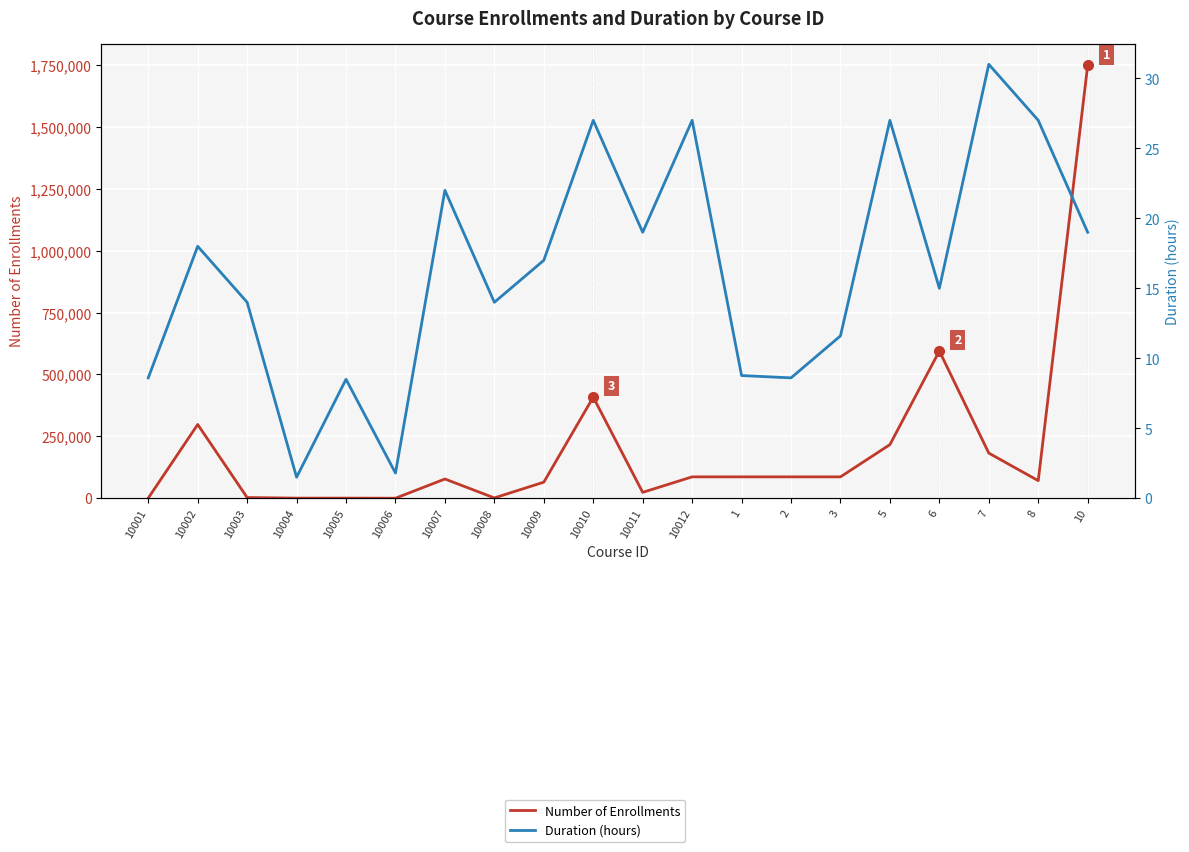

How many interior local peaks does the Duration (hours) series have?

7